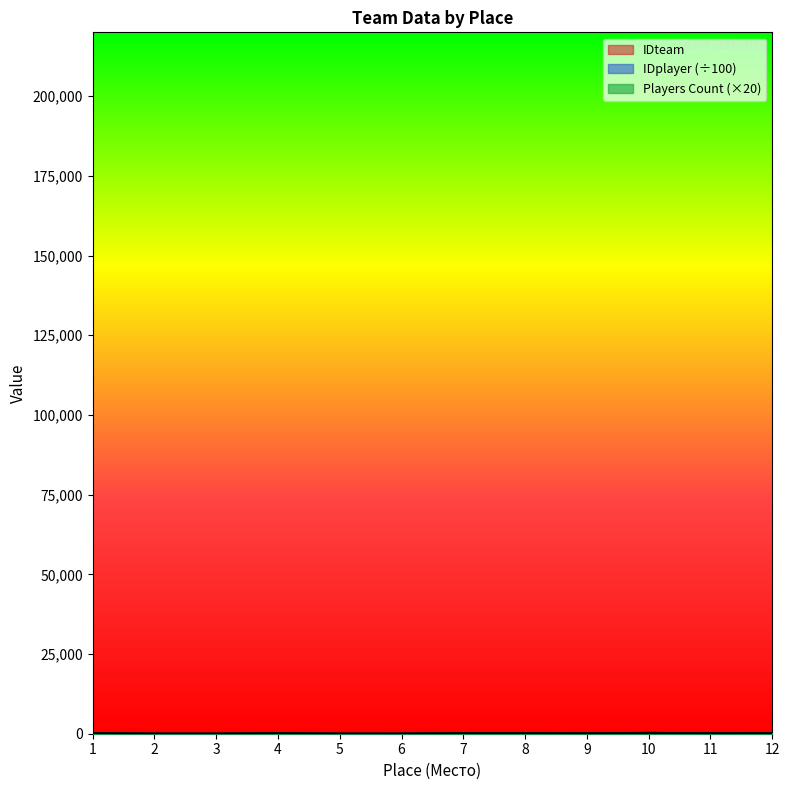

What is the total value across all series at 2?

7.0